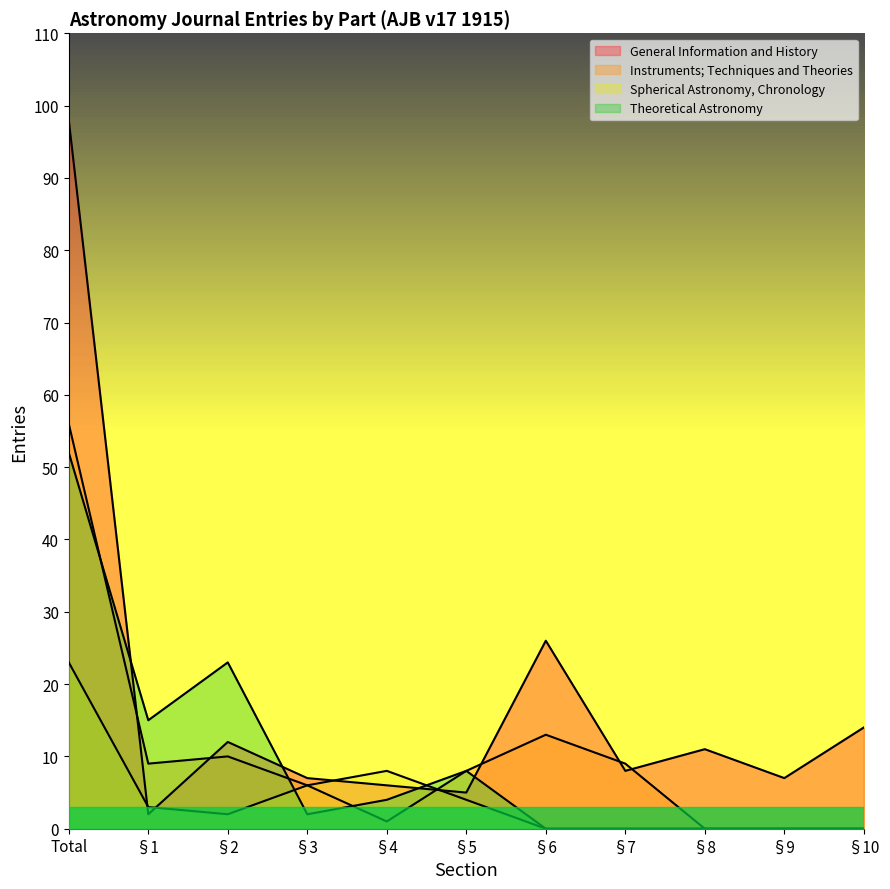

Where is the first local maximum for Spherical Astronomy, Chronology?

§4